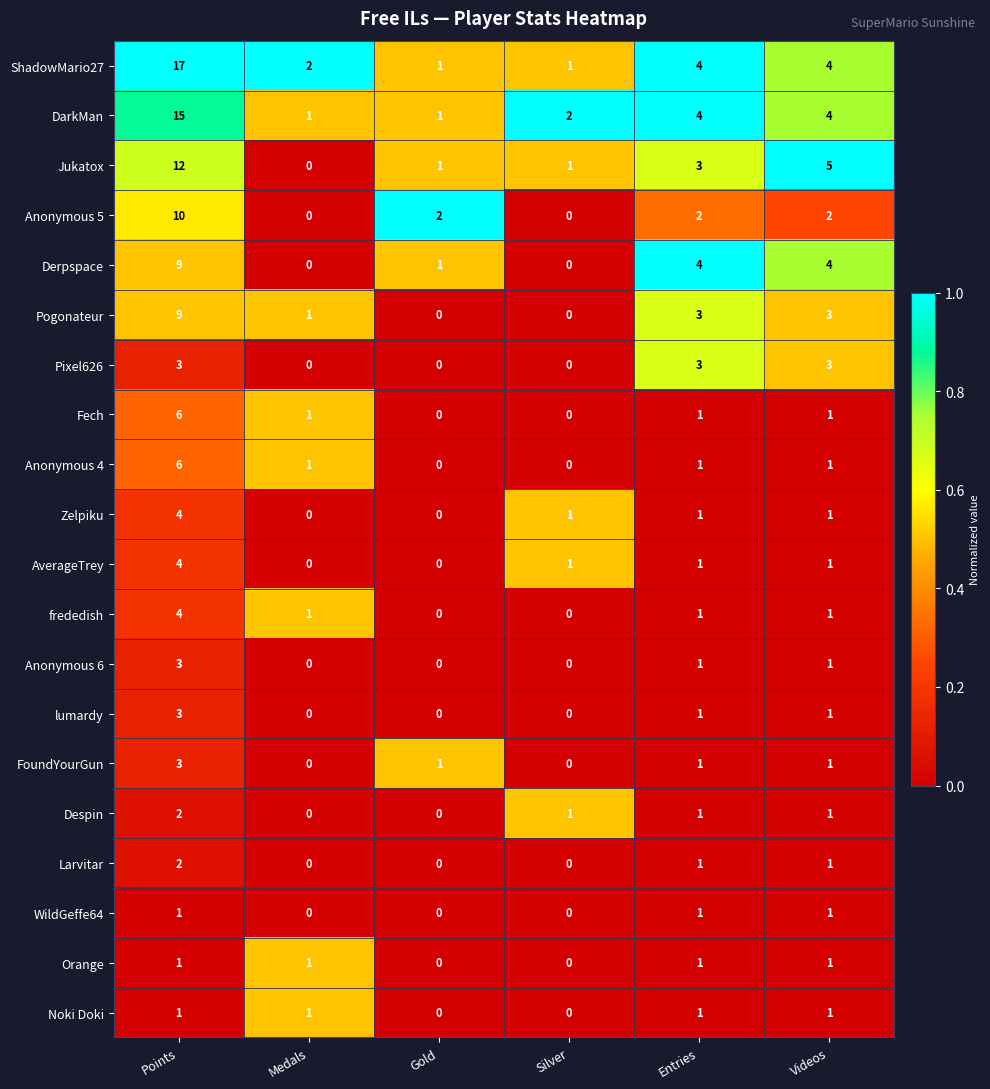

What is the sum of all Fech values?

9